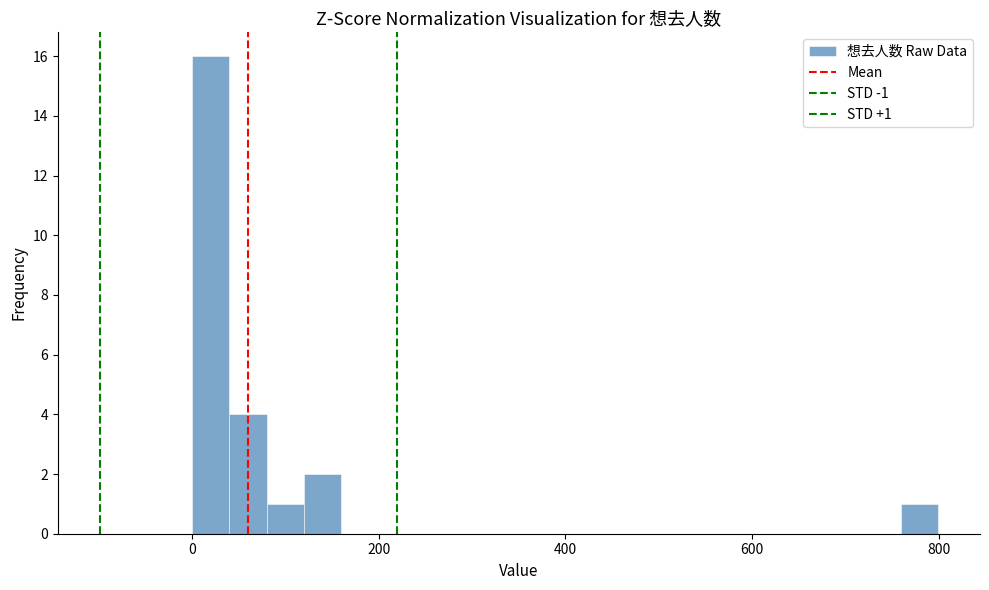

Around what value on the x-axis is the tallest bar? Give the approximate position of its centre, as read against the axis.

20